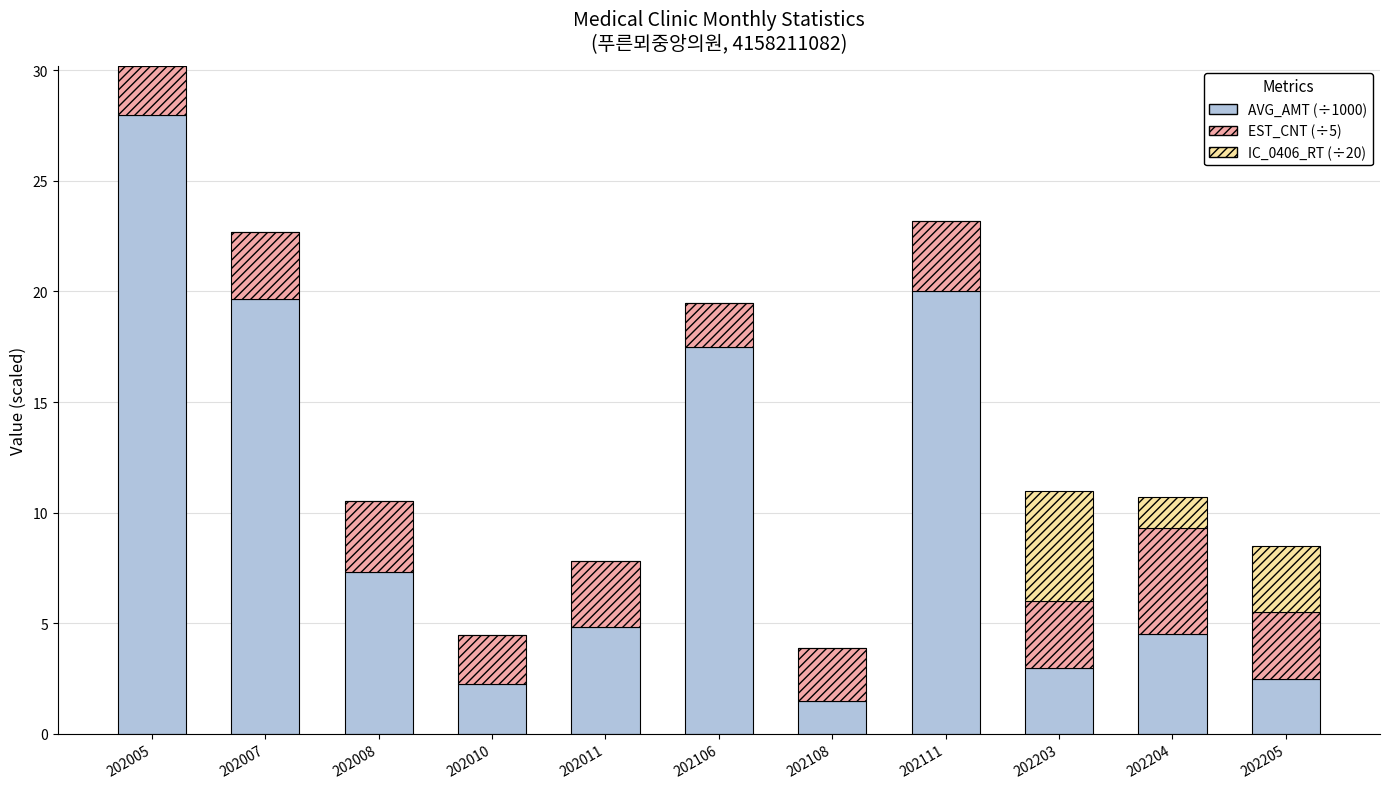

Read the AVG_AMT (÷1000) value at 202106.

17.5